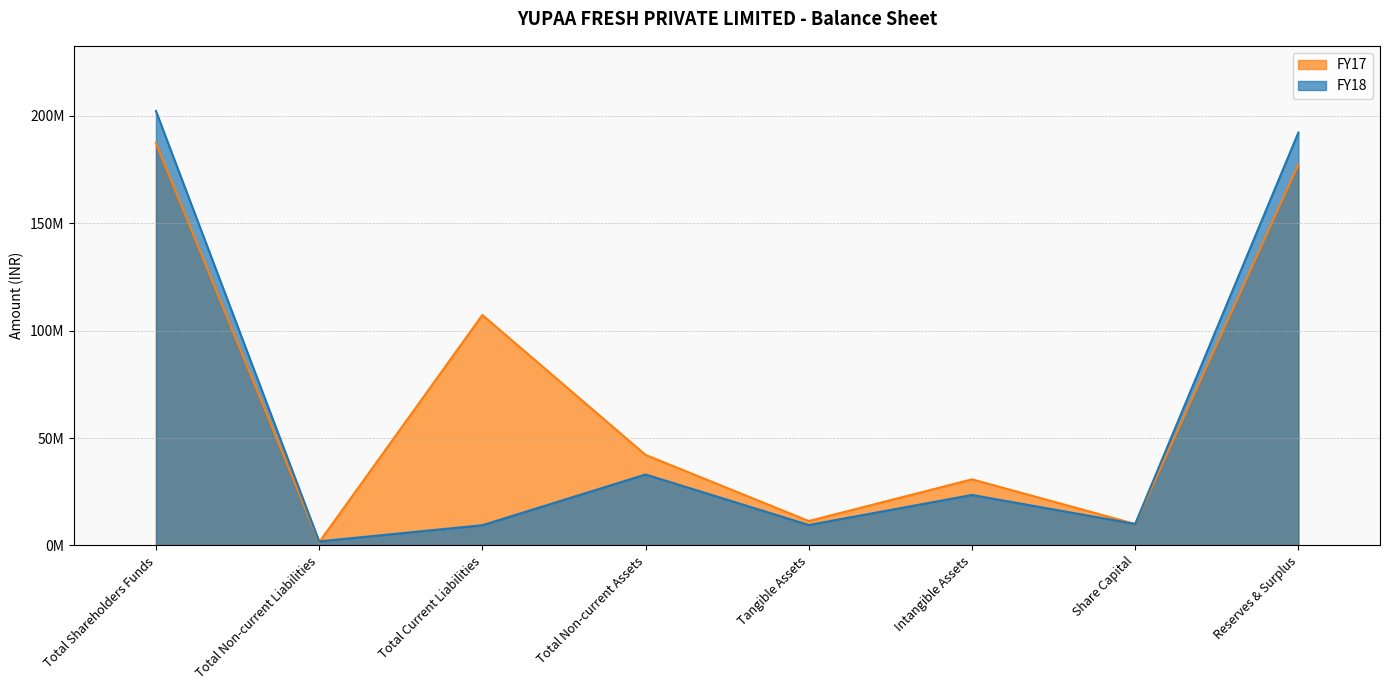

Reading right to left, what are all the values shown in this chart?

FY18: 192138516	10000000	23504841	9524178	33029019	9429102	1900944	202138516
FY17: 177247341	10000000	30772838	11367044	42139882	107227938	1497159	187247341